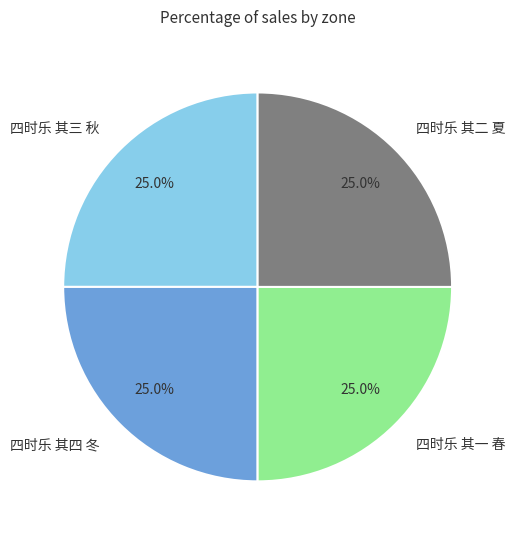

What is the ratio of the value at 四时乐 其四 冬 to the value at 四时乐 其三 秋?

1.0